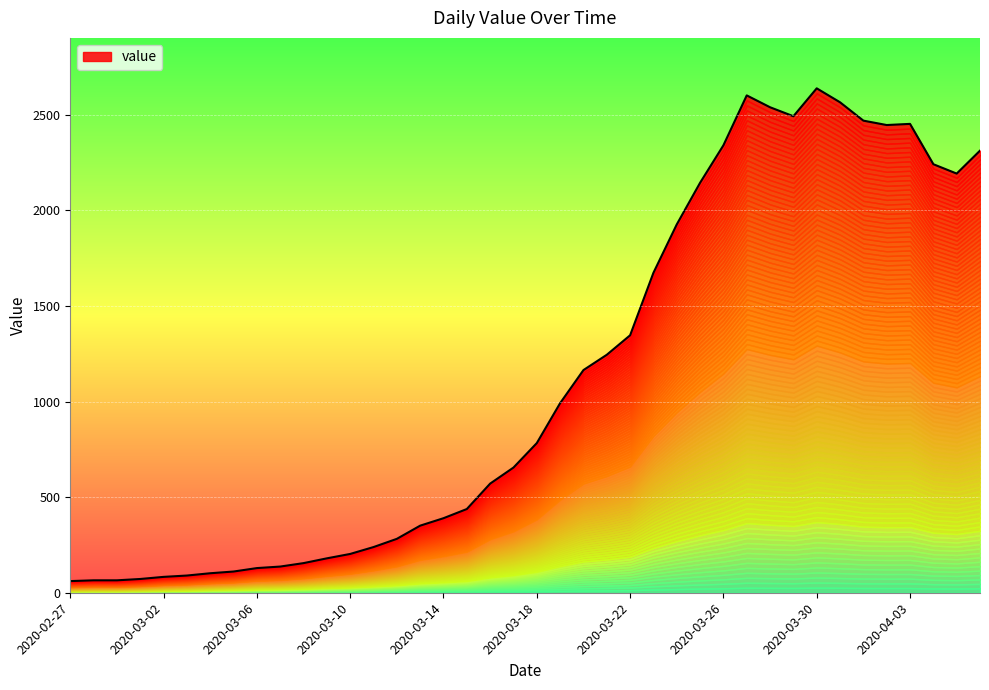

True or false: there are more than 0 points higher than both neighbors.

True